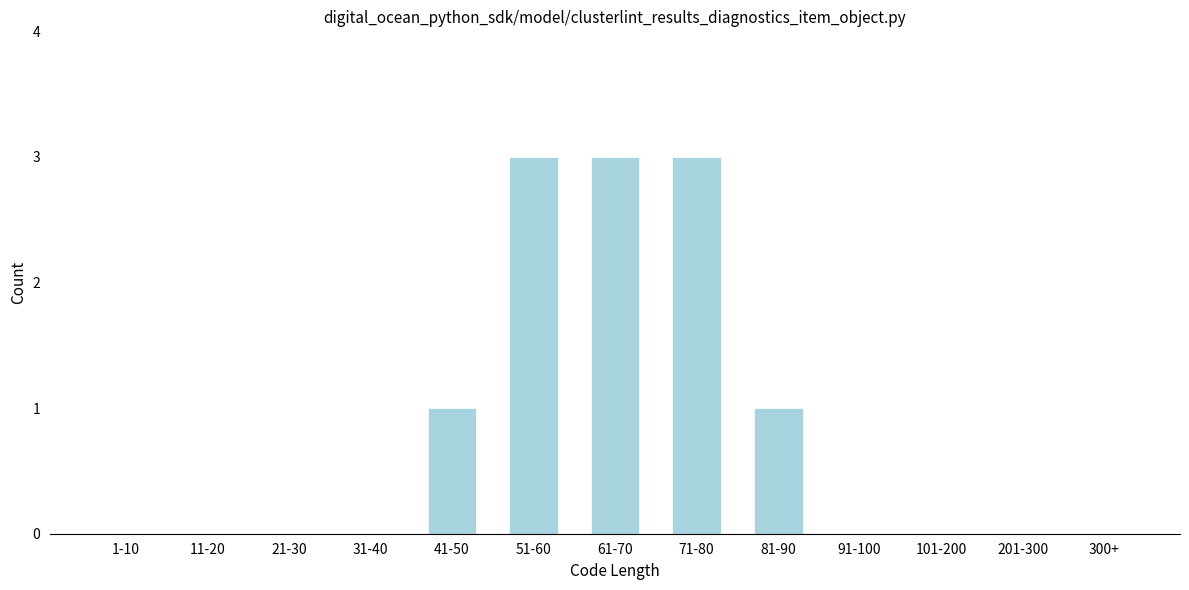

Reading right to left, transcribe all the data shown in this chart.

300+=0	201-300=0	101-200=0	91-100=0	81-90=1	71-80=3	61-70=3	51-60=3	41-50=1	31-40=0	21-30=0	11-20=0	1-10=0